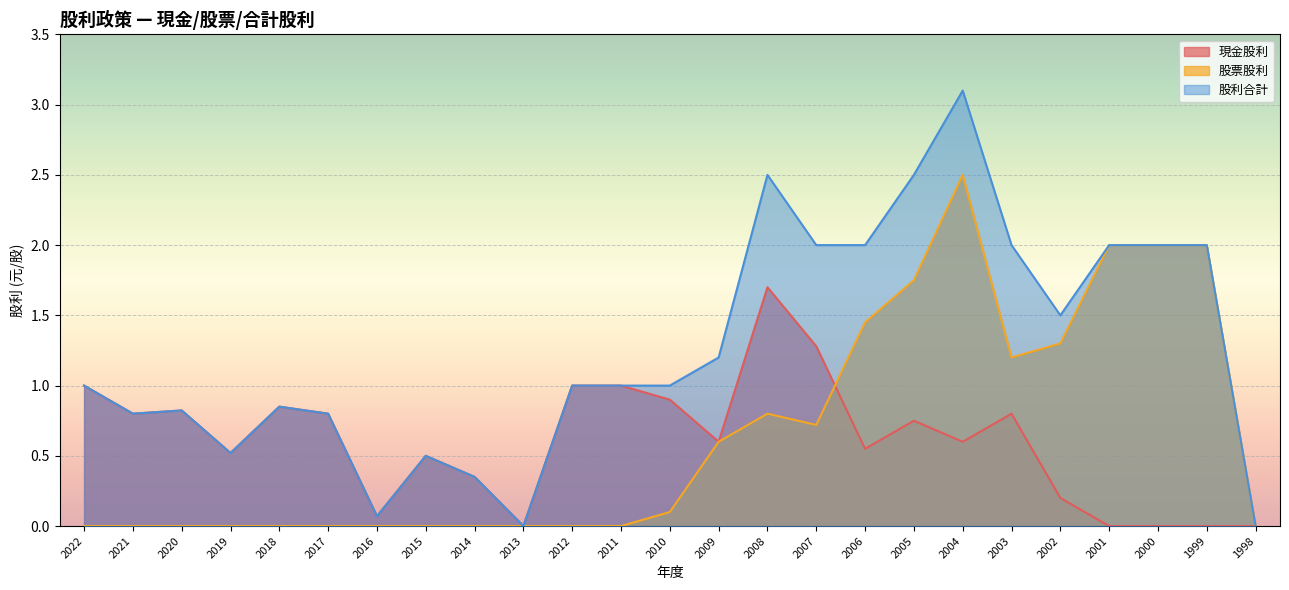

At which category does 股利合計 reach its first local valley?

2021